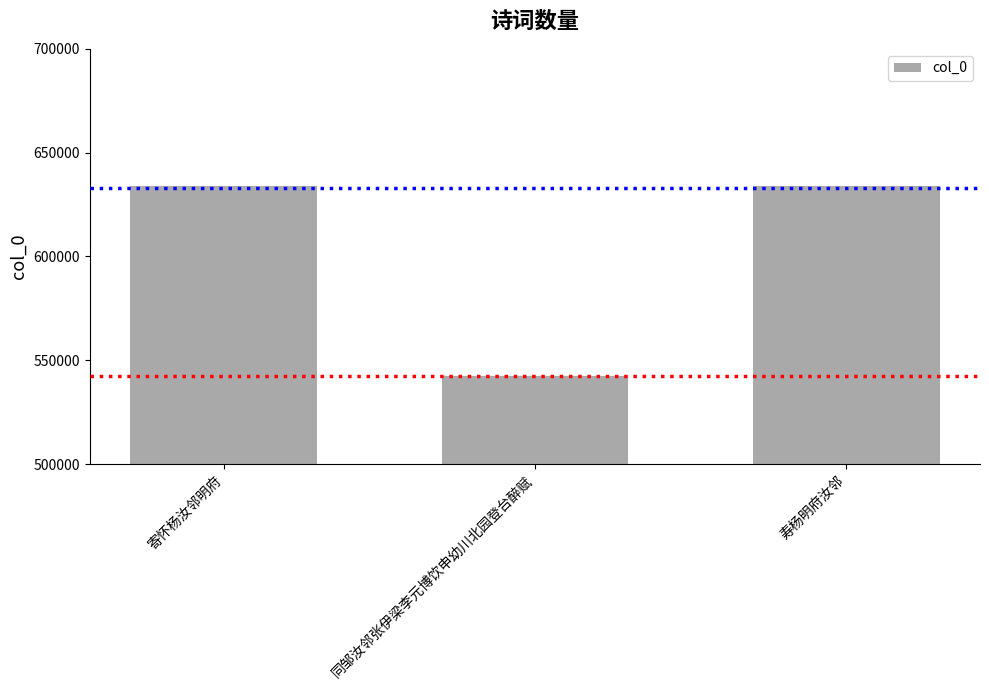

How many data points are less than 633944?

1